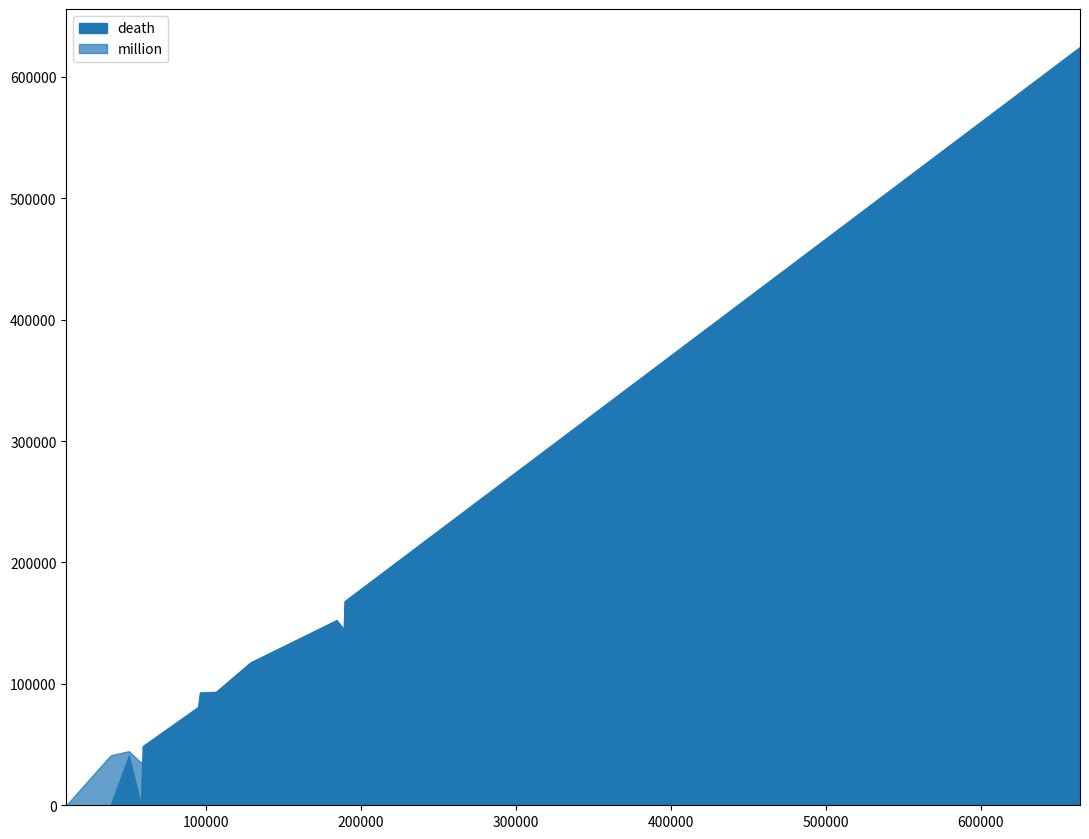

How many data points in death are less than 92943?

6